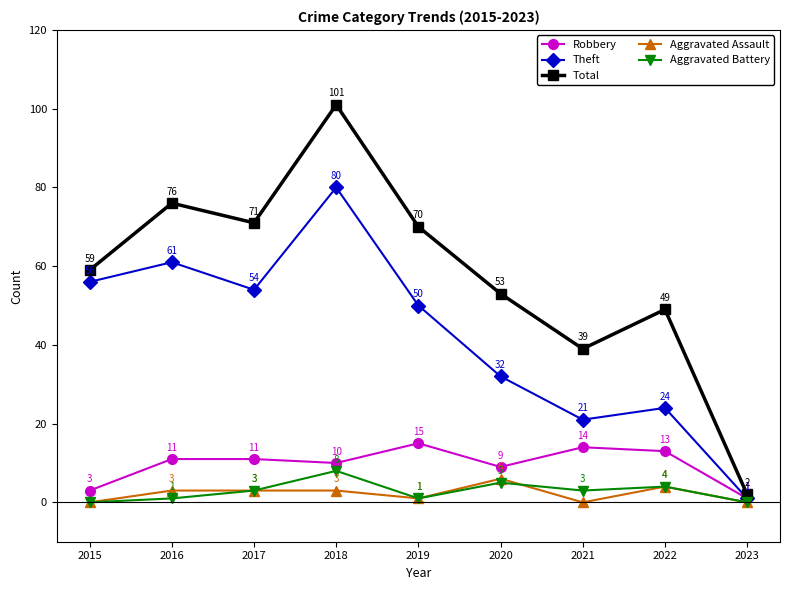

How many lines are shown in the chart?

5